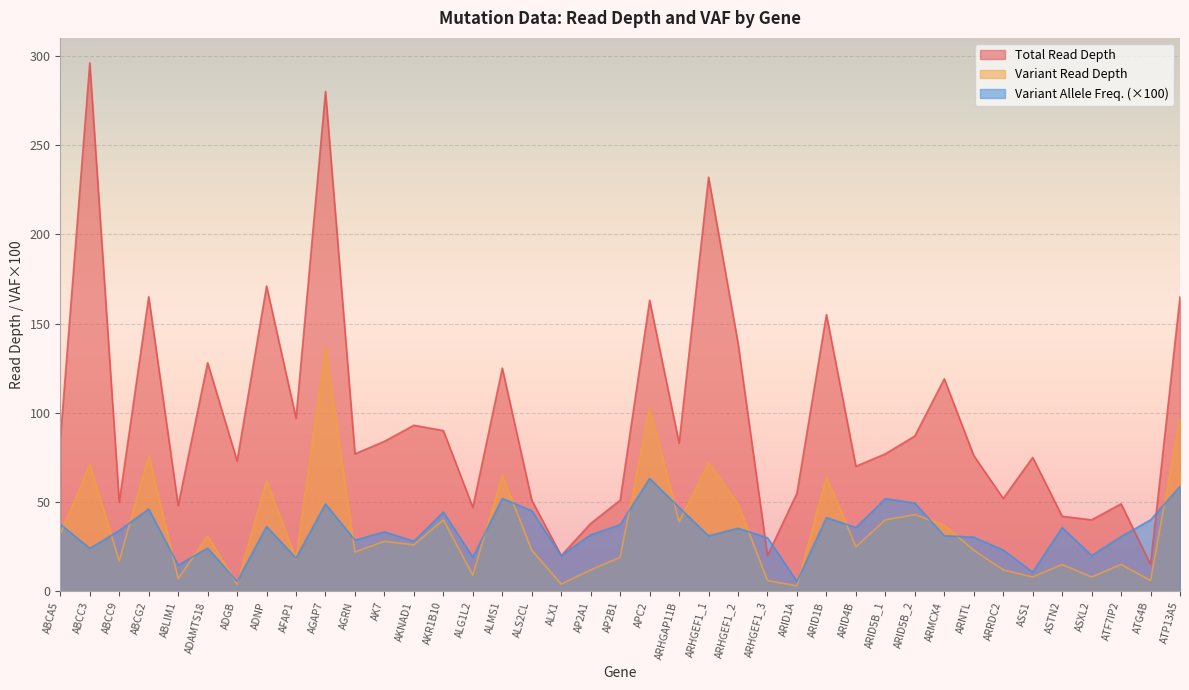

Between AP2A1 and ARRDC2, which series saw the biggest shift?

Total Read Depth